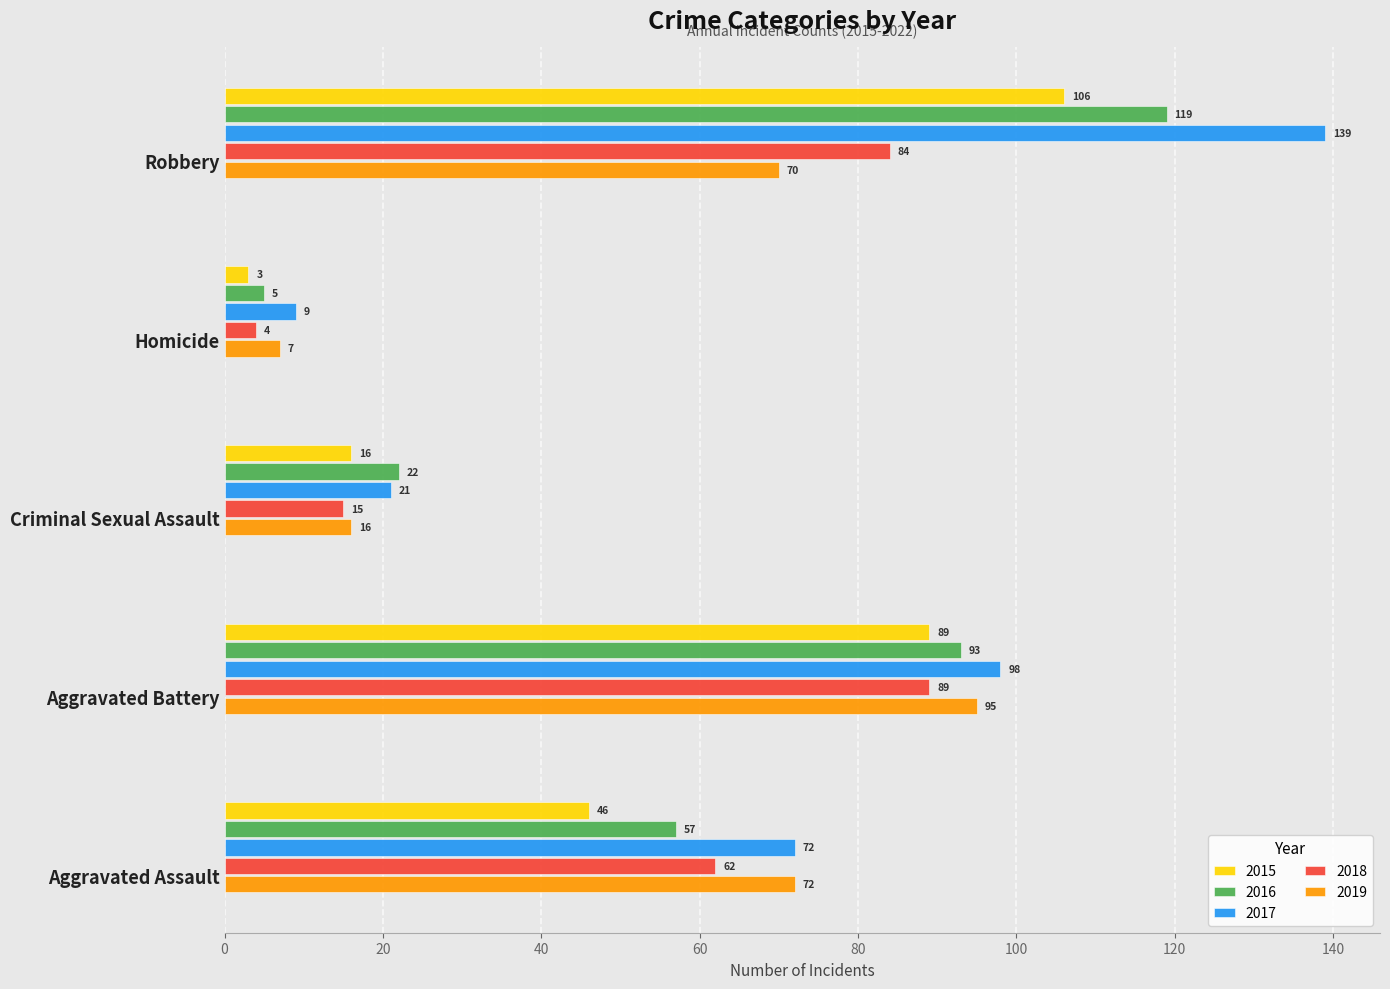

At which label does 2018 reach its peak?

Aggravated Battery